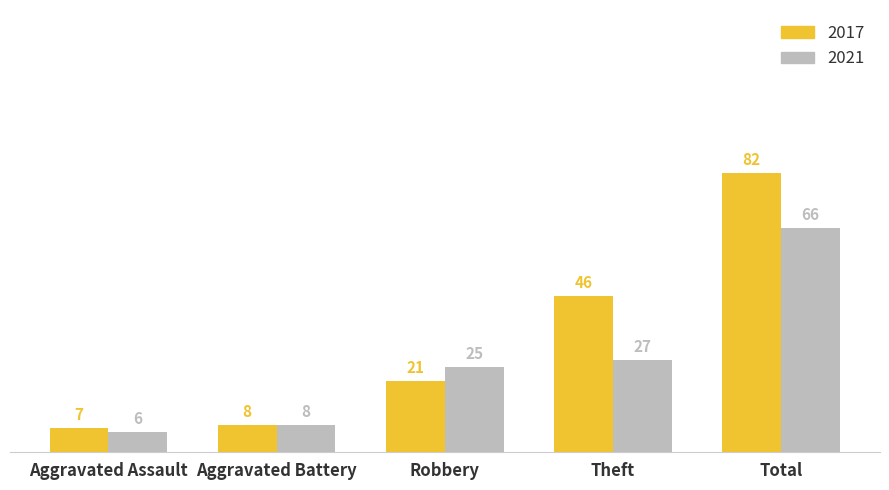

The value of 2017 at Theft is 69. True or false?

False